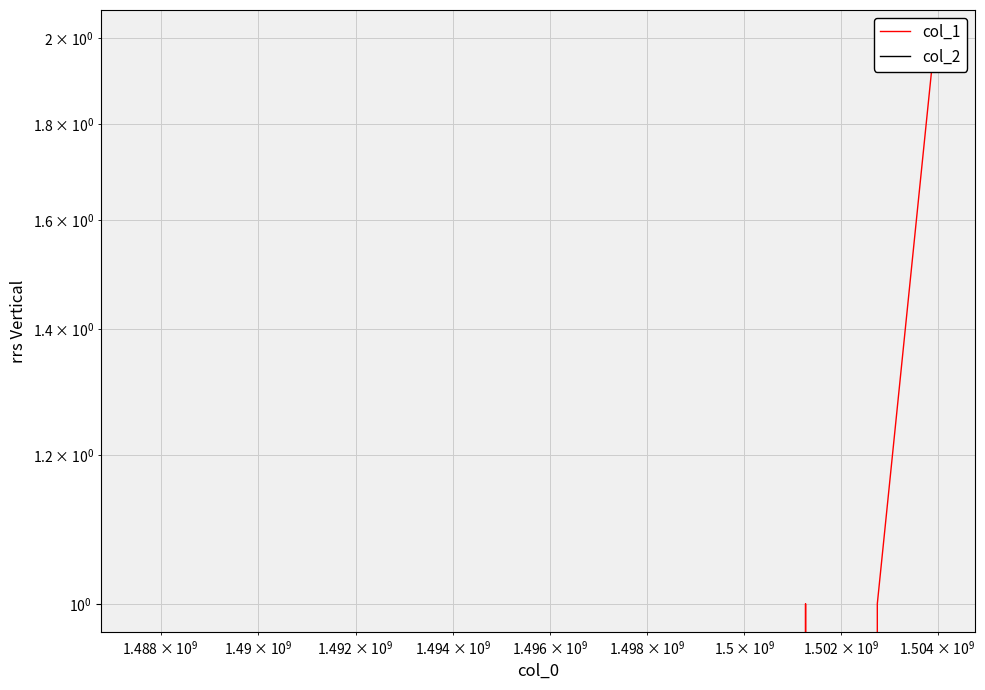

How many distinct data groups are displayed?

2